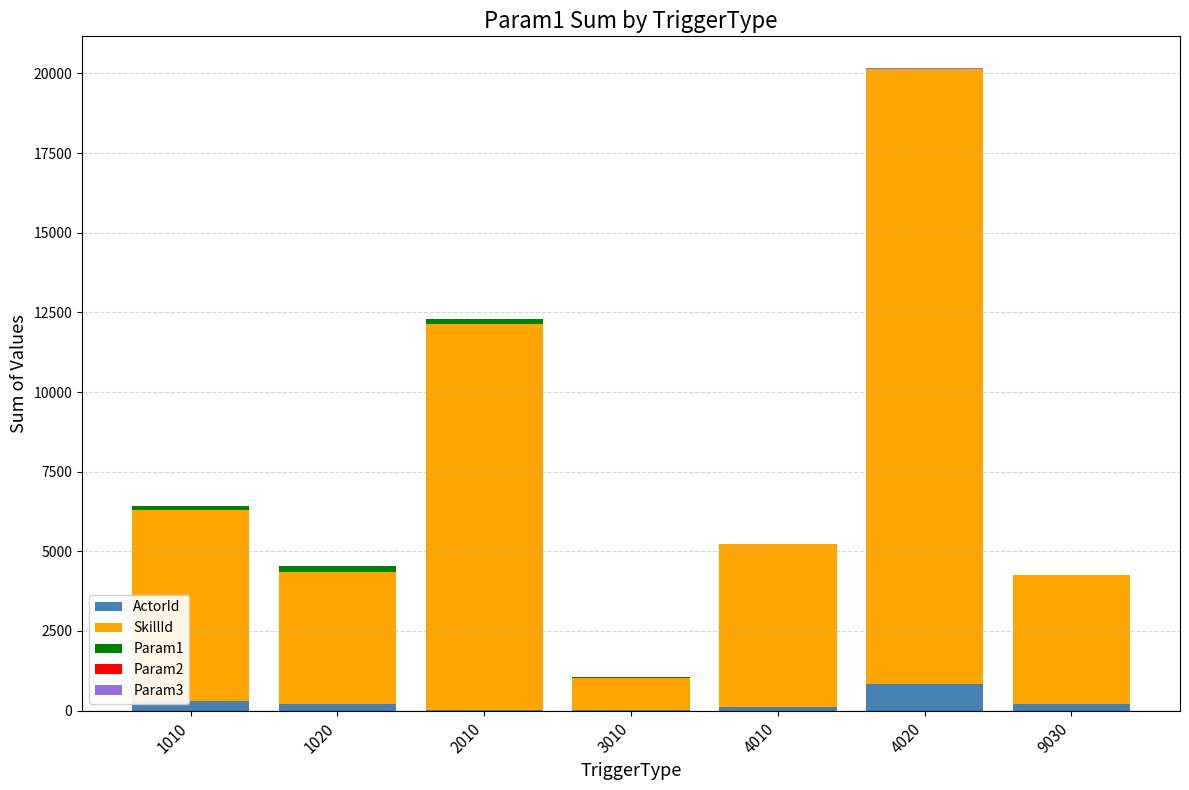

At which category is the sum across all series the highest?

4020